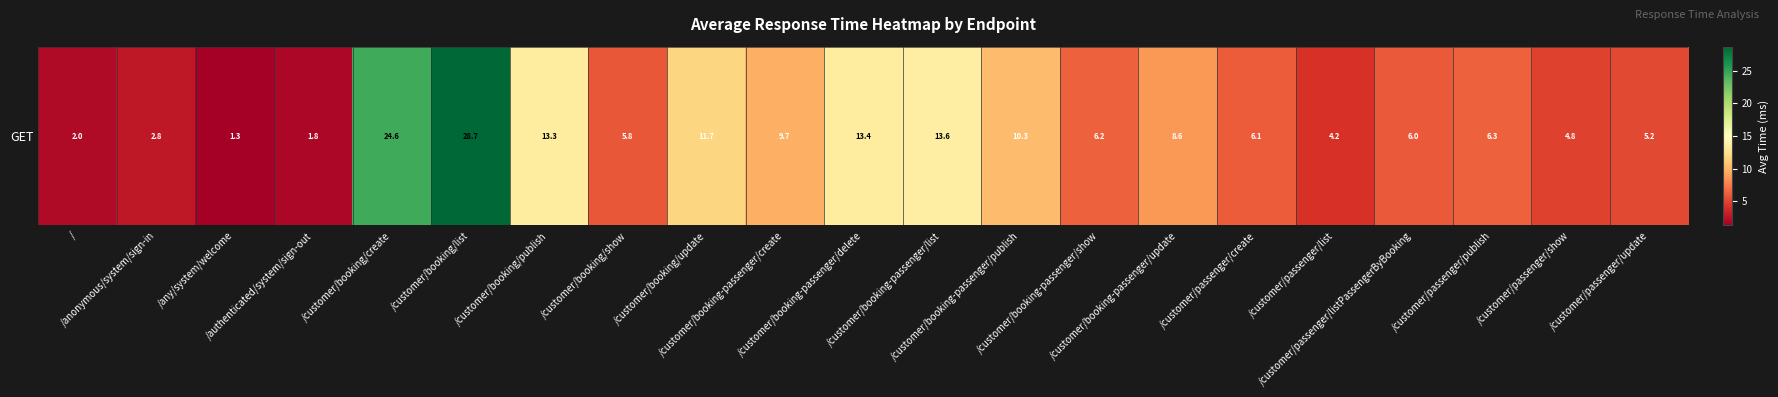

At which label does the data first exceed 6?

/customer/booking/create